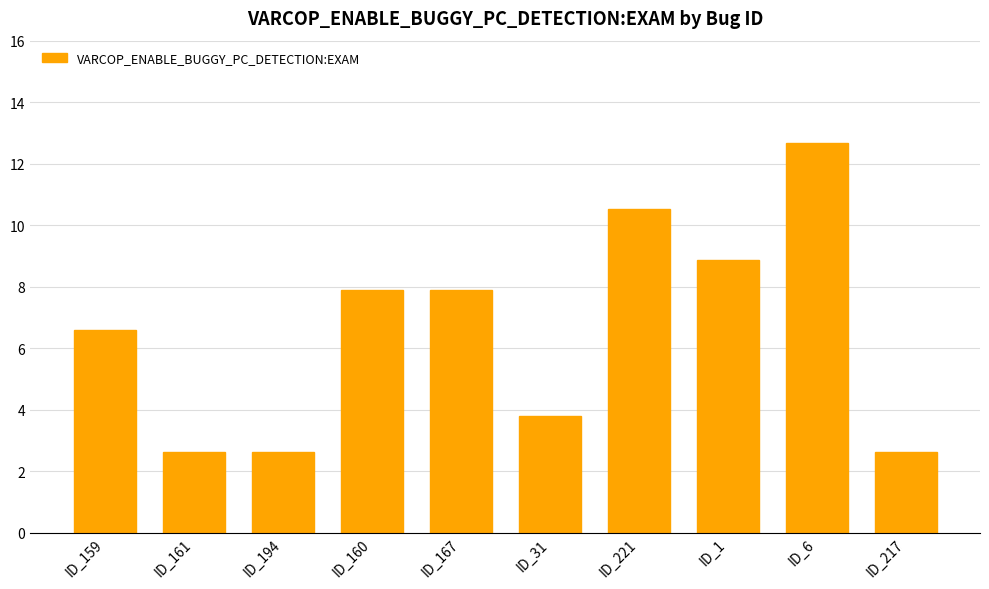

What is the value of the 8th bar from the left?

8.9